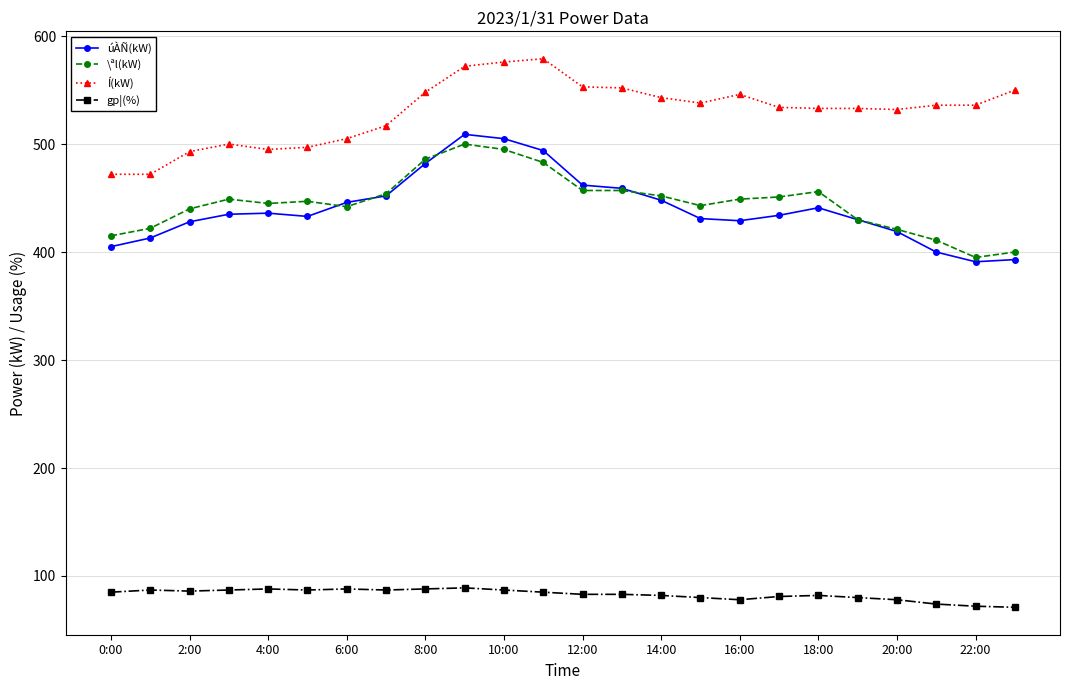

True or false: gp¦(%) and Í(kW) intersect in this chart.

False